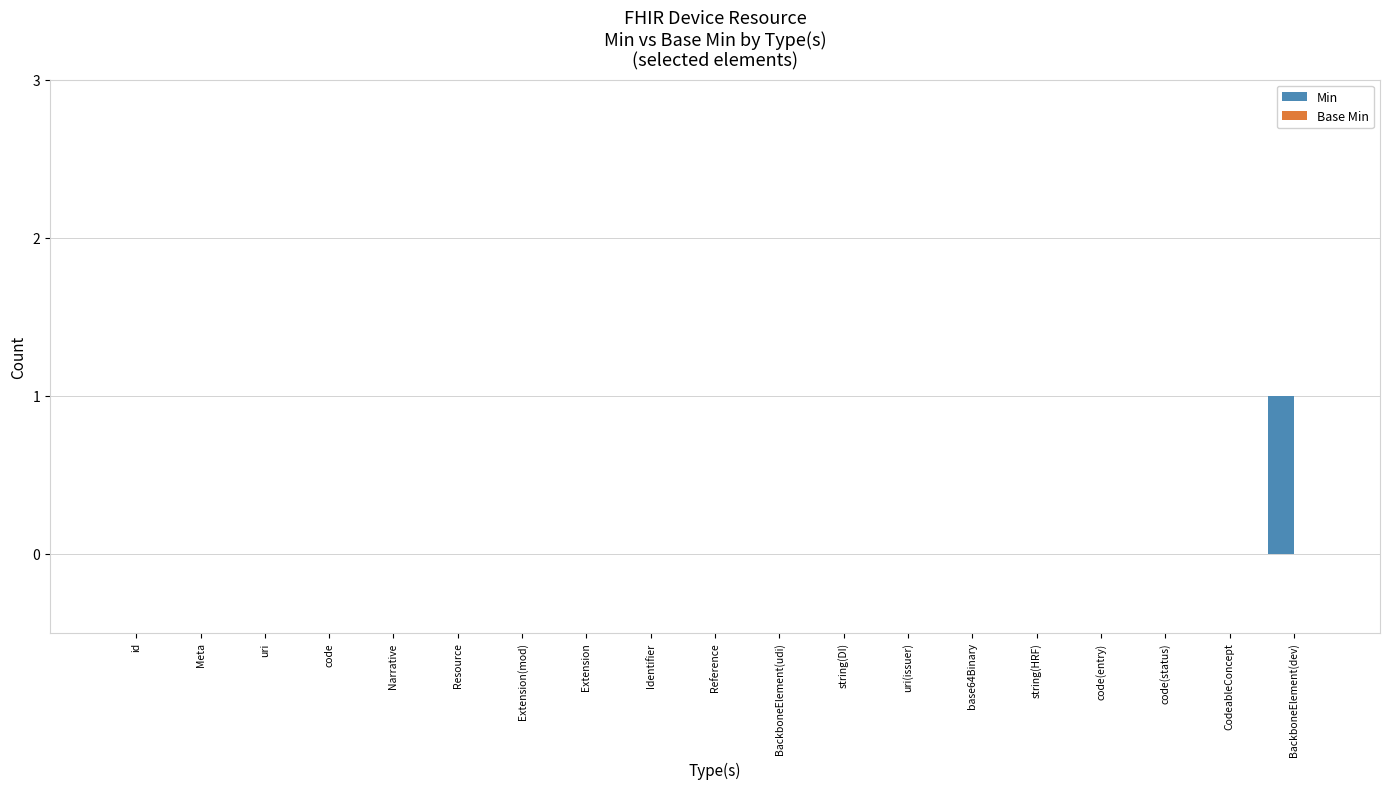

What is the change in value from string(DI) to BackboneElement(dev)?

+1